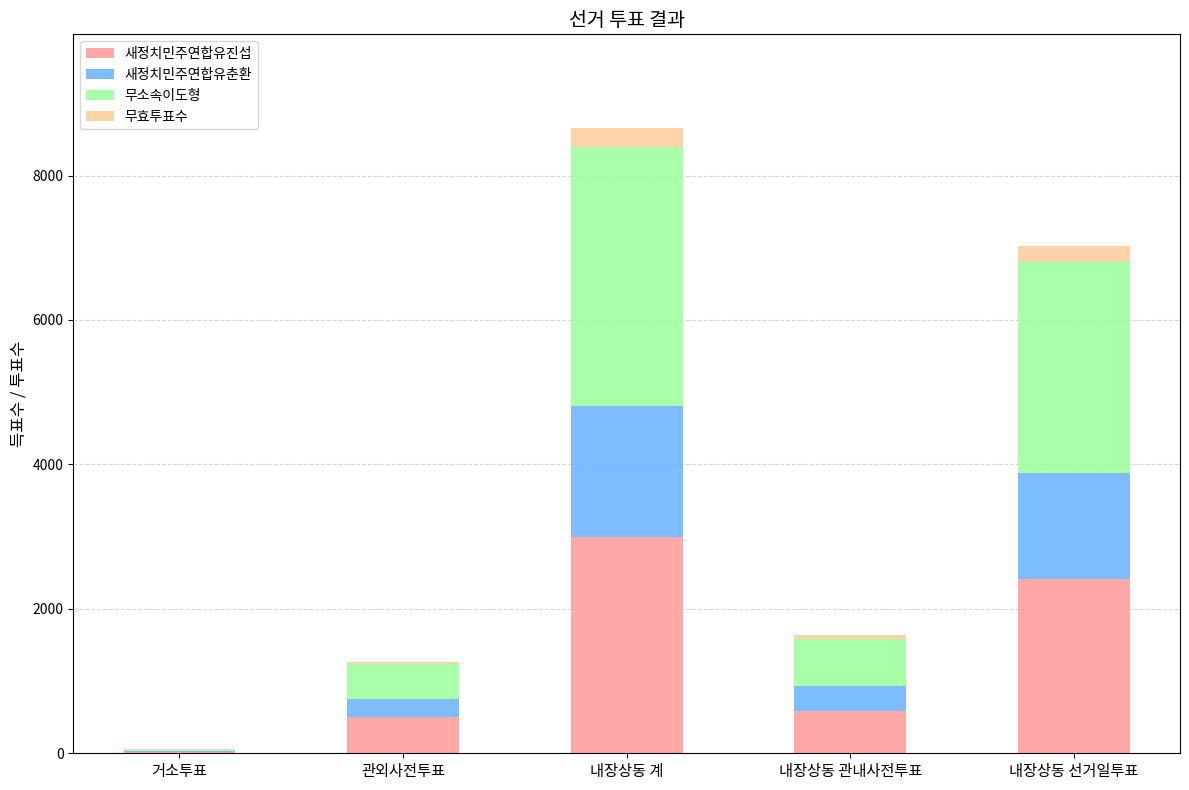

Are the bars horizontal?

No